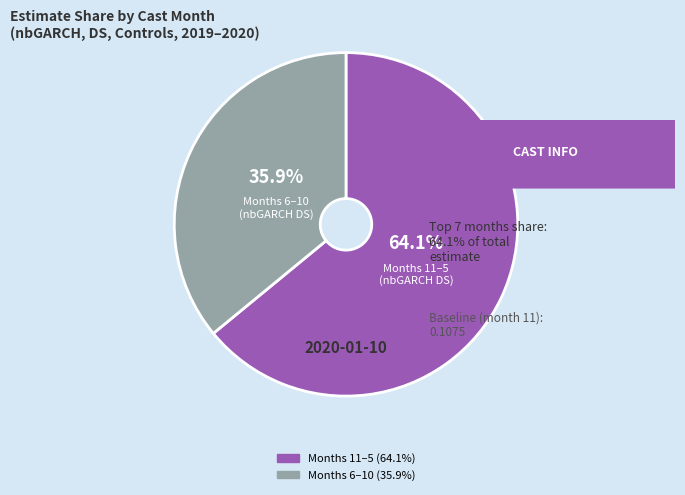

Is there a majority slice in this chart?

Yes